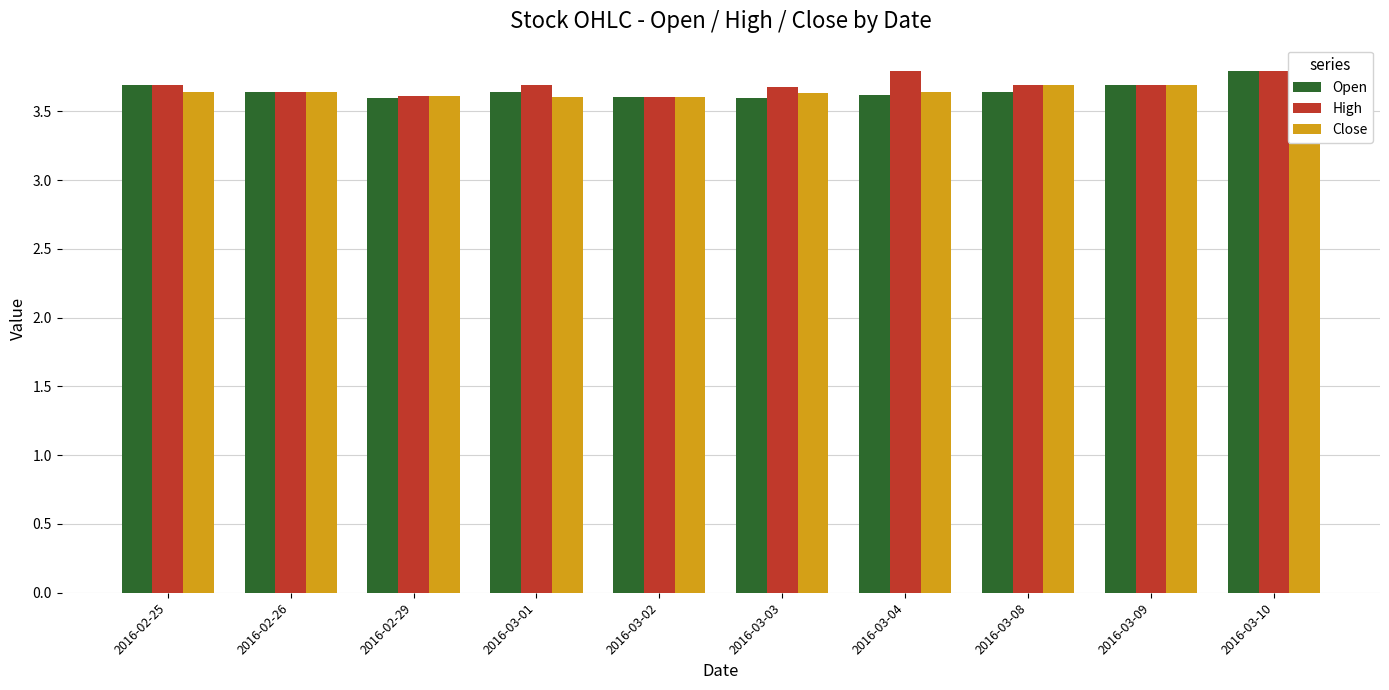

Which series has the largest total across all categories?

High